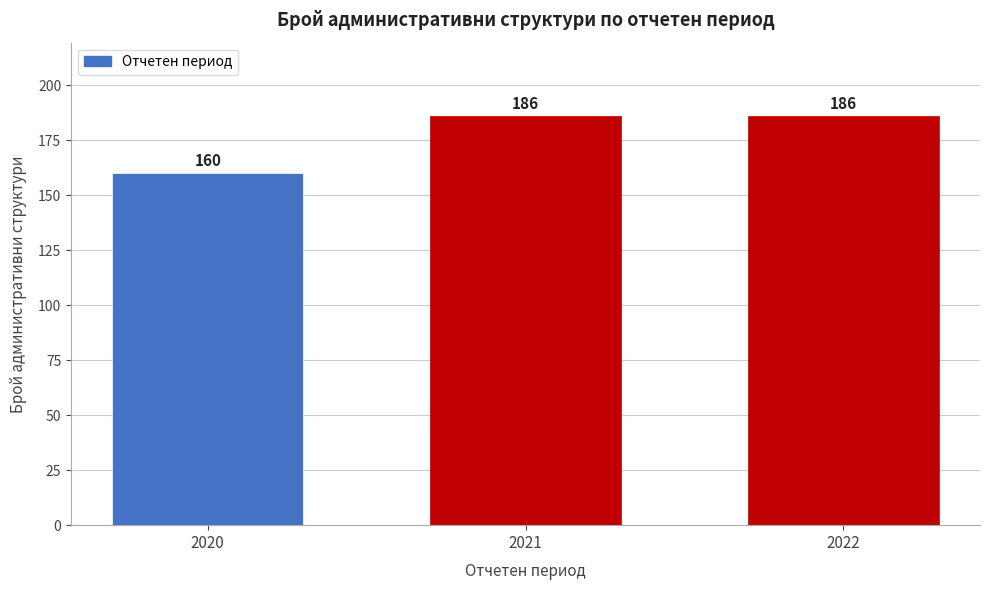

Reading left to right, list all the values displayed in this chart.

160	186	186